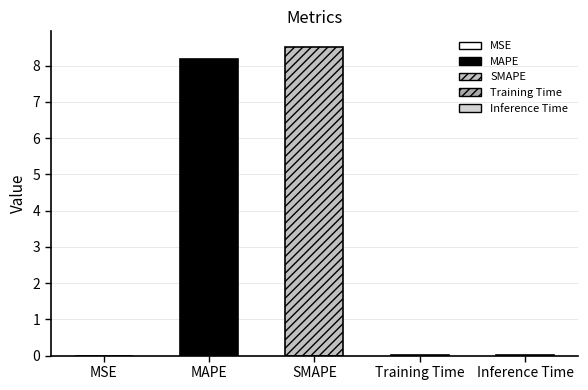

The value at Training Time is 0.0. True or false?

True